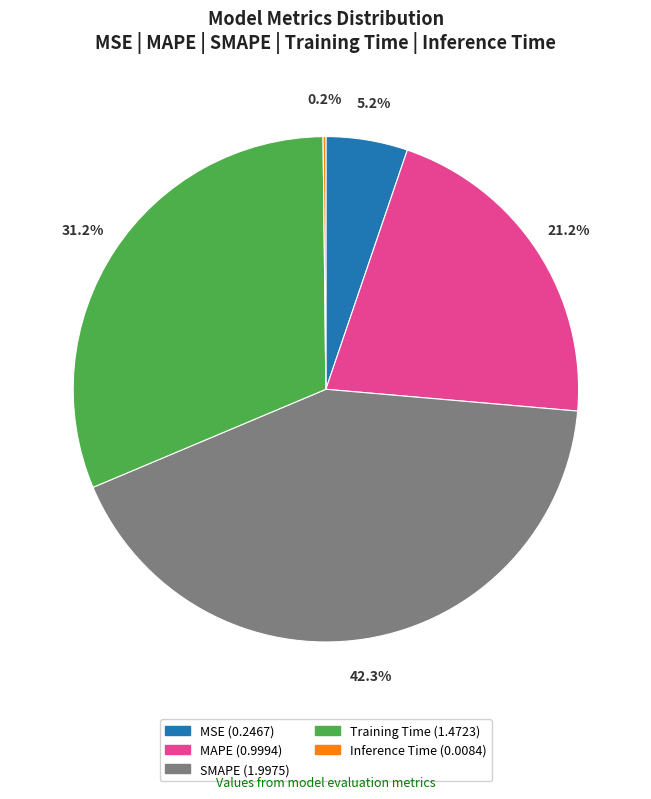

What is the largest slice in the pie chart?

SMAPE